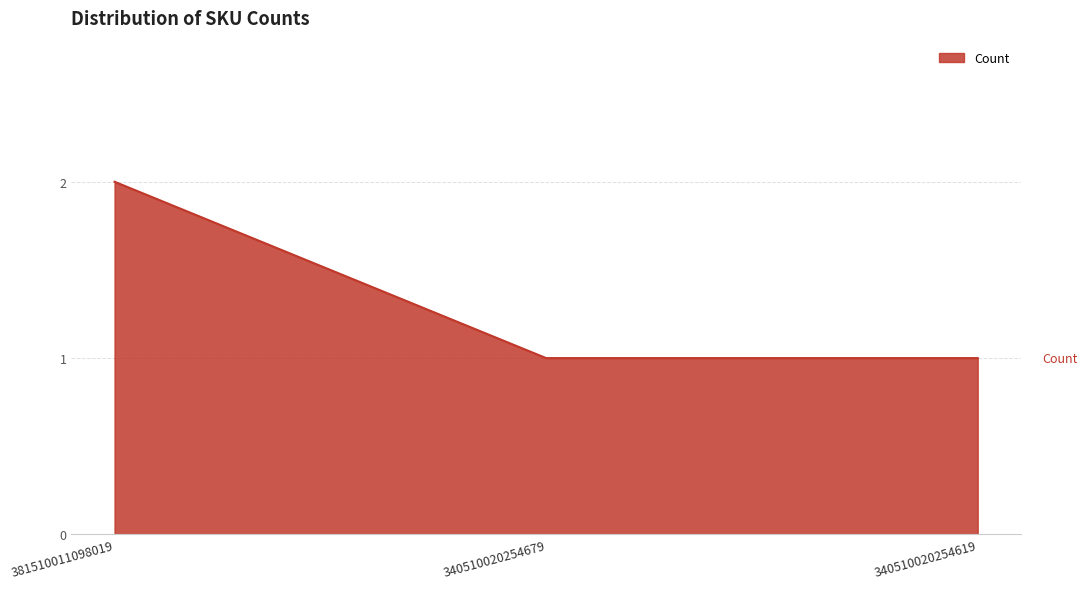

Approximately how many times larger is the value at 381510011098019 compared to 340510020254619?

2.0